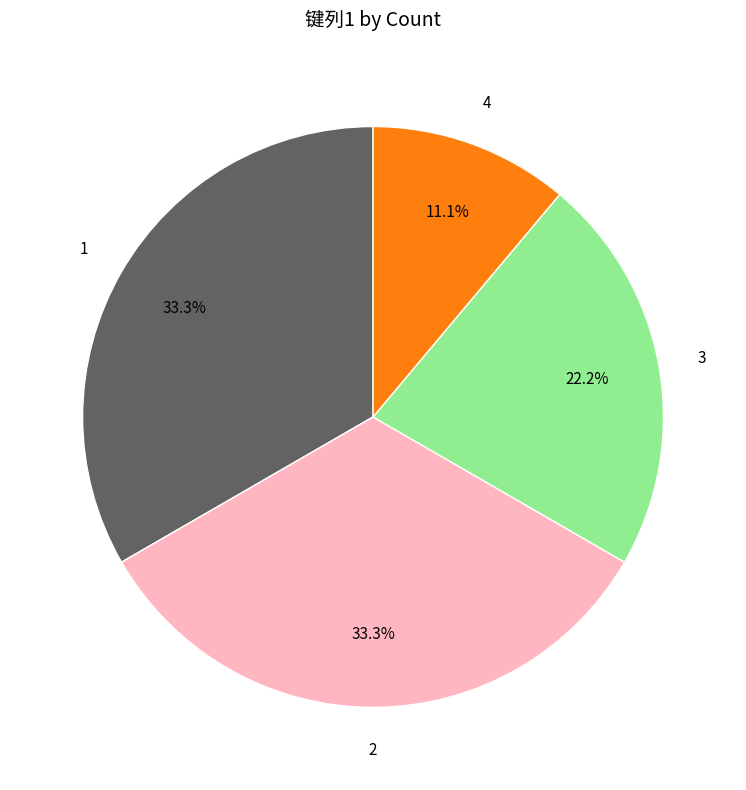

Is there any slice that represents more than half of the pie?

No